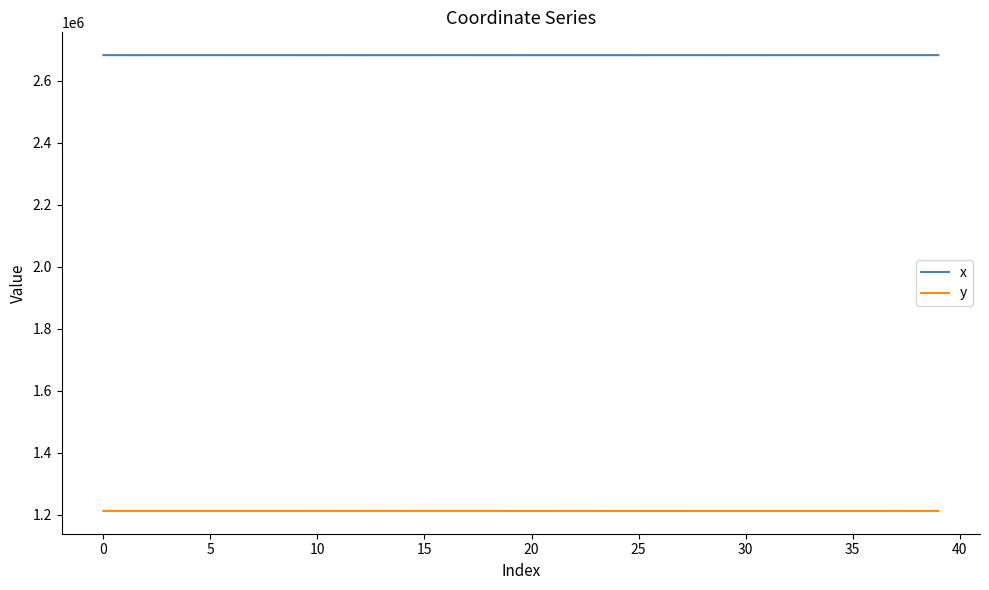

True or false: x and y intersect in this chart.

False